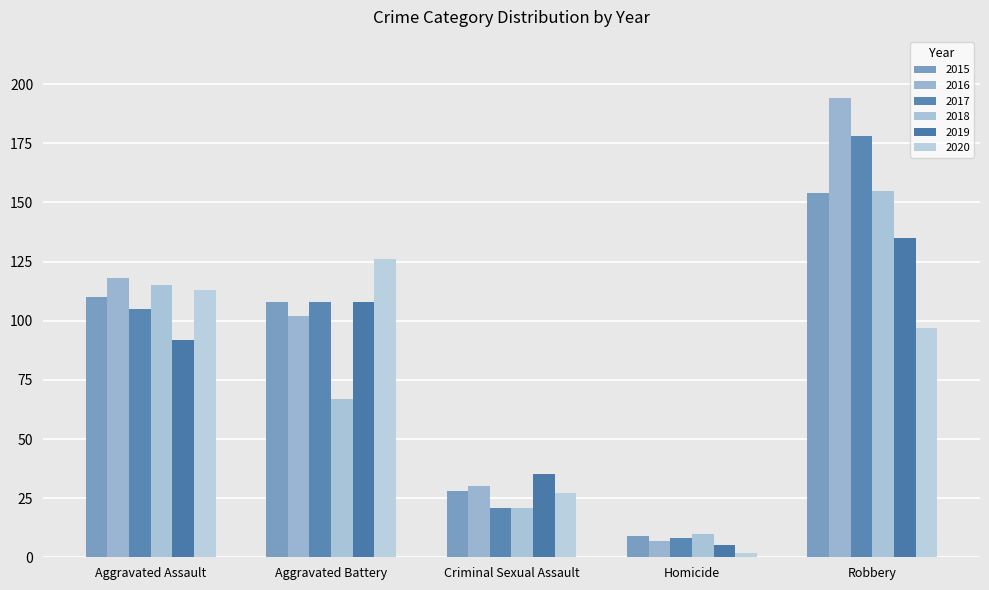

Which series has the largest total across all categories?

2016